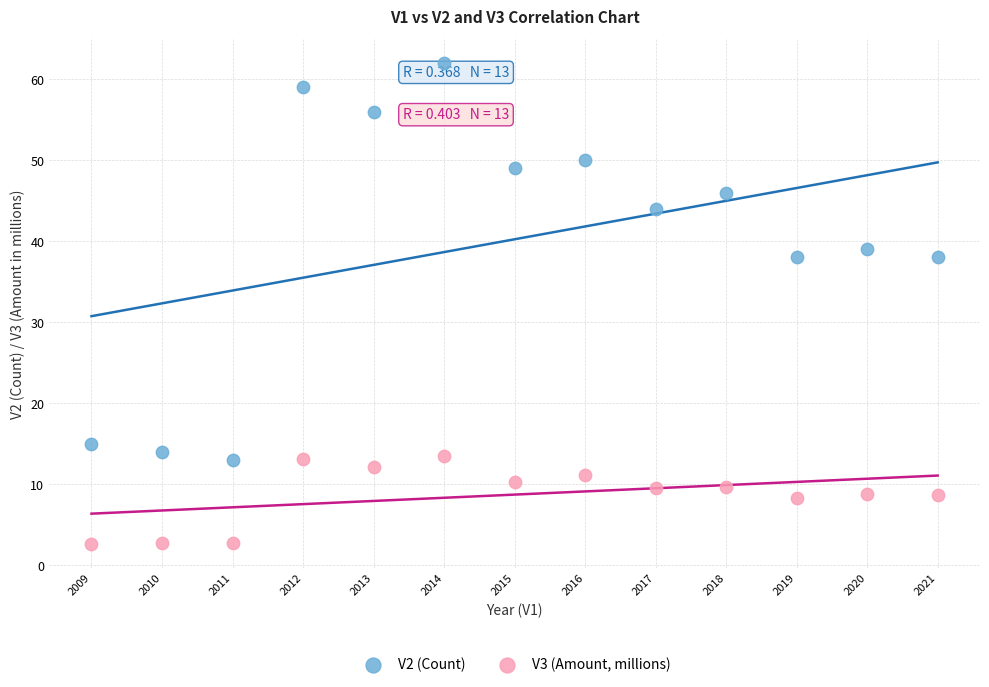

Across all data points, what is the range of Y values (max minus min)?

59.3